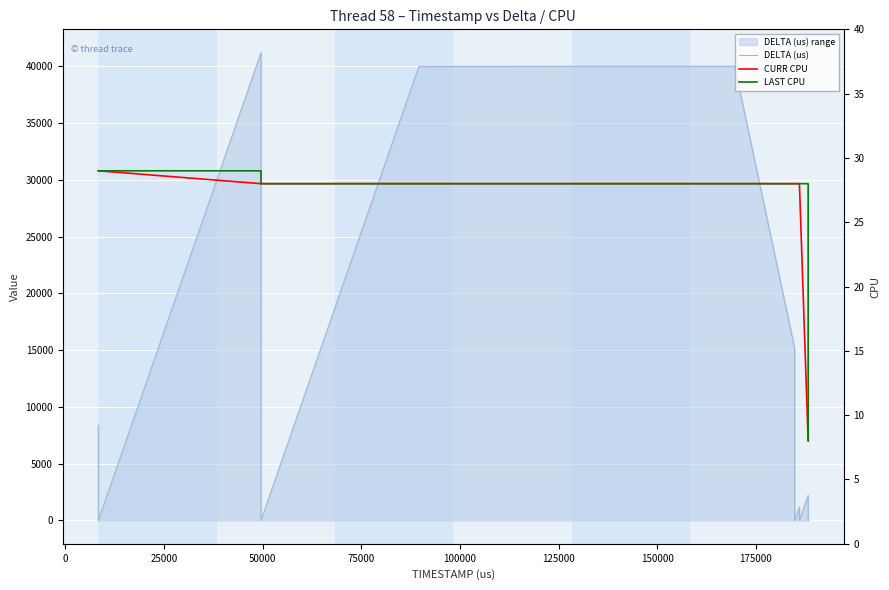

What is the highest value of the LAST CPU series?

29